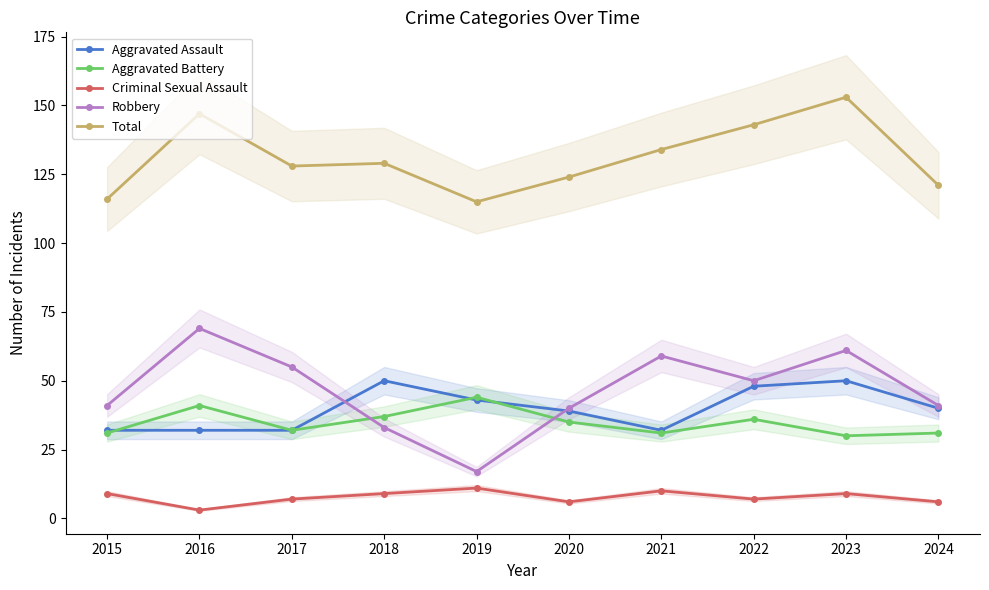

Reading left to right, what are all the values shown in this chart?

Aggravated Assault: 32	32	32	50	43	39	32	48	50	40
Aggravated Battery: 31	41	32	37	44	35	31	36	30	31
Criminal Sexual Assault: 9	3	7	9	11	6	10	7	9	6
Robbery: 41	69	55	33	17	40	59	50	61	41
Total: 116	147	128	129	115	124	134	143	153	121